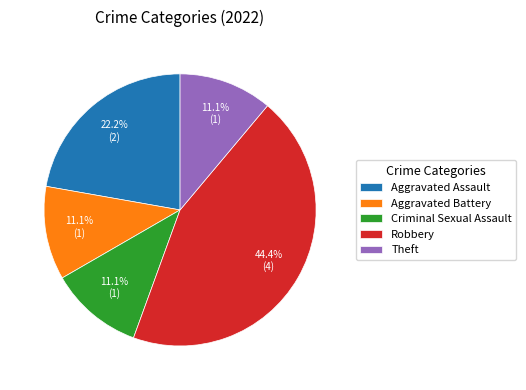

Is it true that Aggravated Battery is 11% of the pie?

True